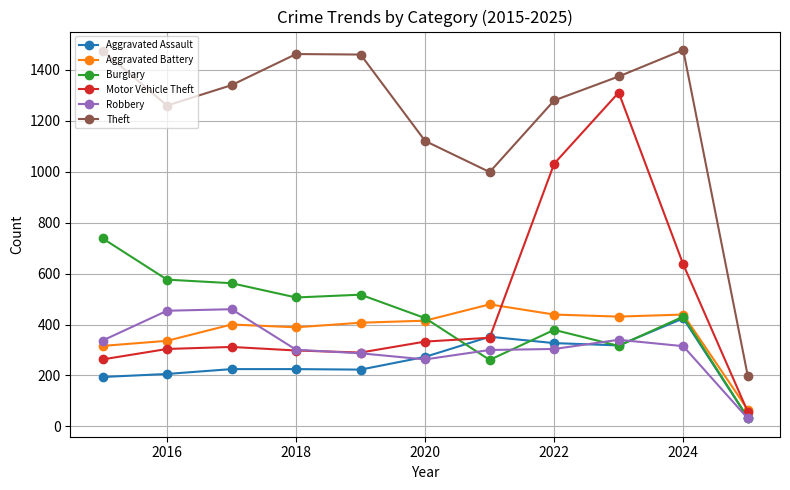

Which series has the largest range (max minus min)?

Theft